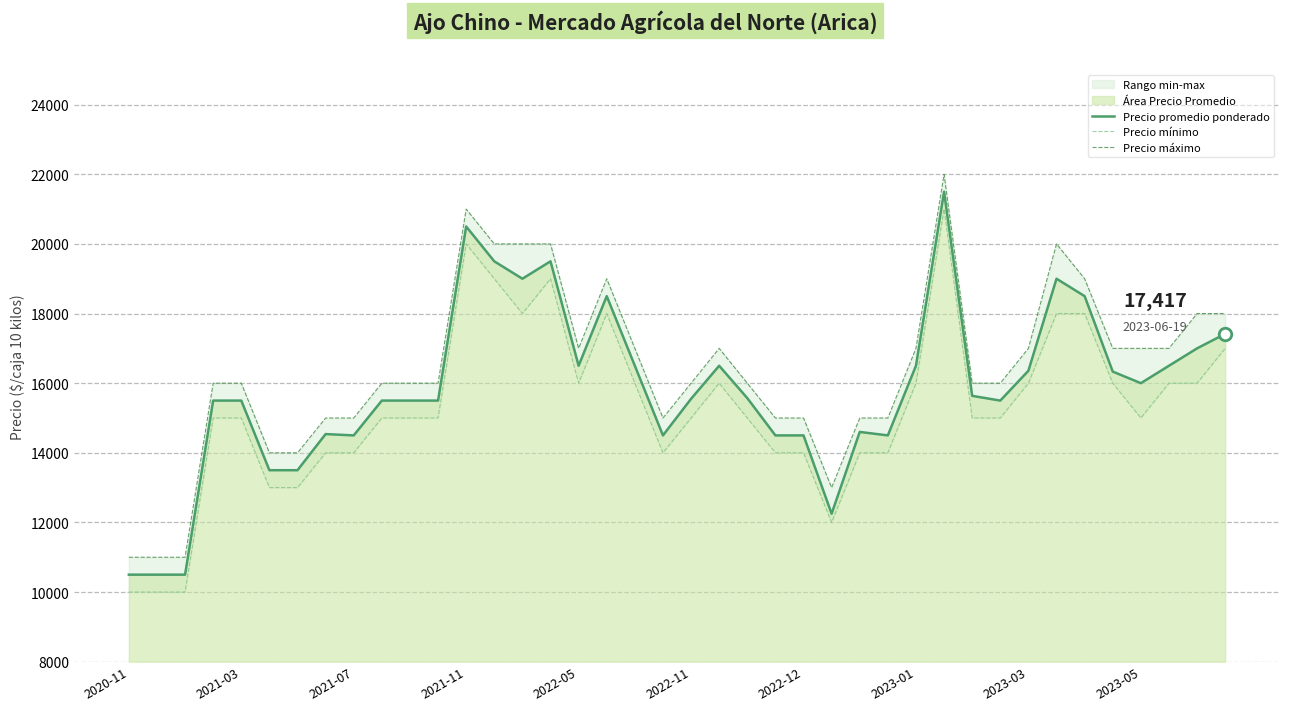

Which series has the largest total across all categories?

Precio máximo